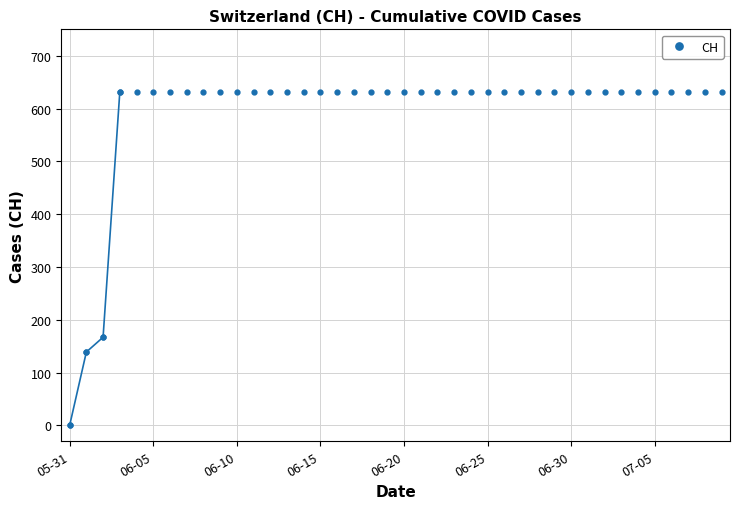

Reading left to right, what are all the values shown in this chart?

0	139	167	631	631	631	631	631	631	631	631	631	631	631	631	631	631	631	631	631	631	631	631	631	631	631	631	631	631	631	631	631	631	631	631	631	631	631	631	631